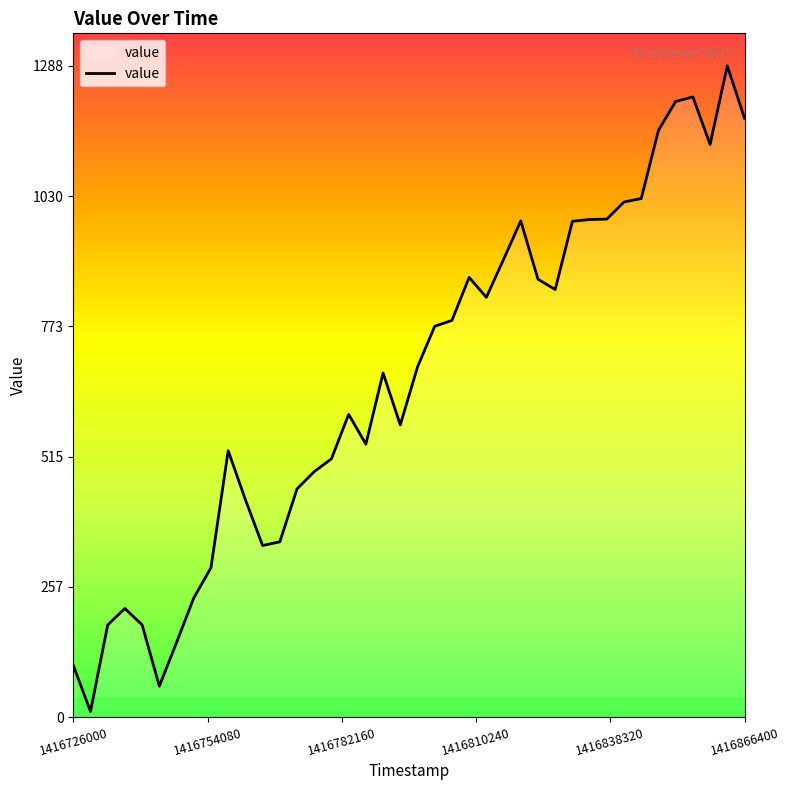

How many lines are shown in the chart?

1